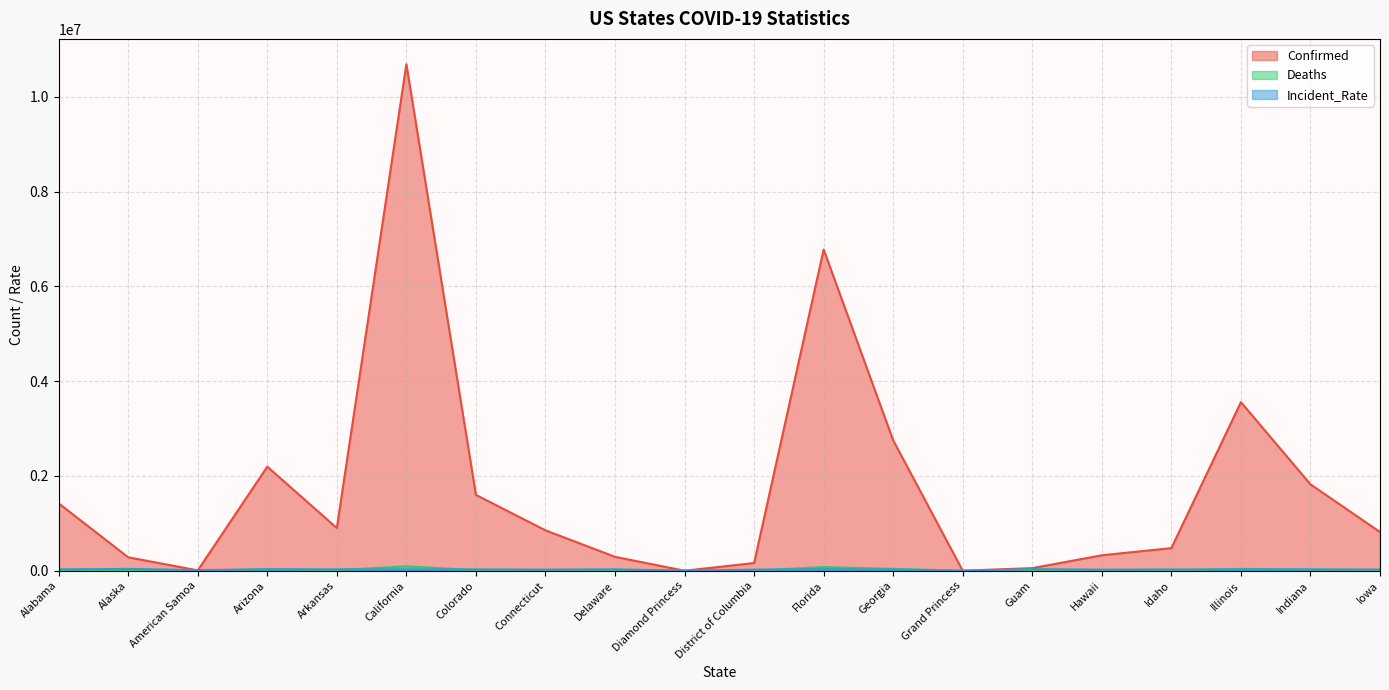

How many data points in Confirmed are above 852438?

9